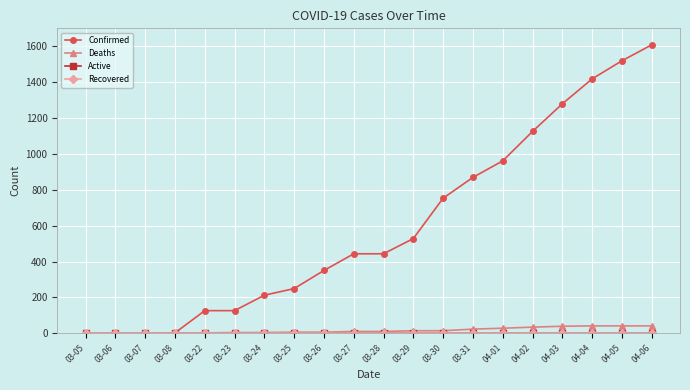

True or false: Confirmed has more than 0 interior local peaks.

False